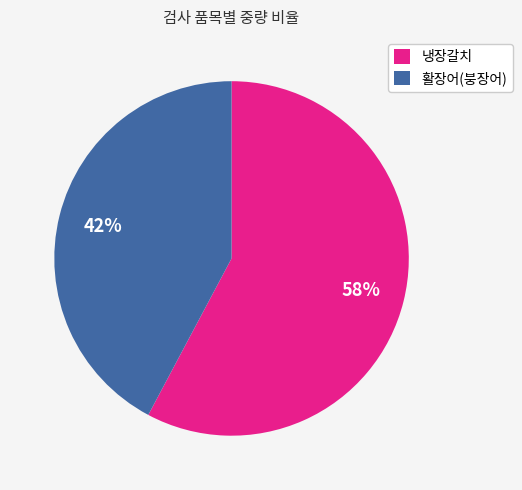

Which category has the smallest portion of the pie?

활장어(붕장어)